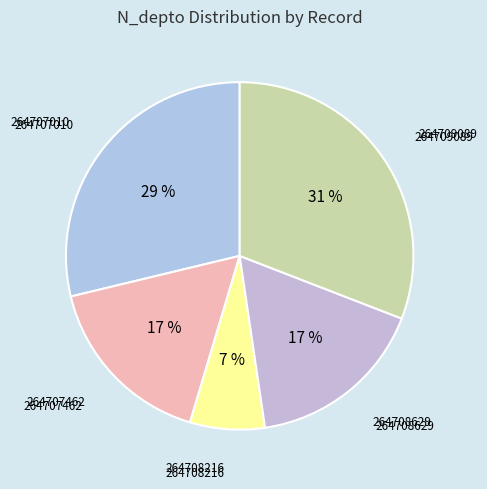

Approximately how many times larger is the value at 264707462 compared to 264707010?

0.6